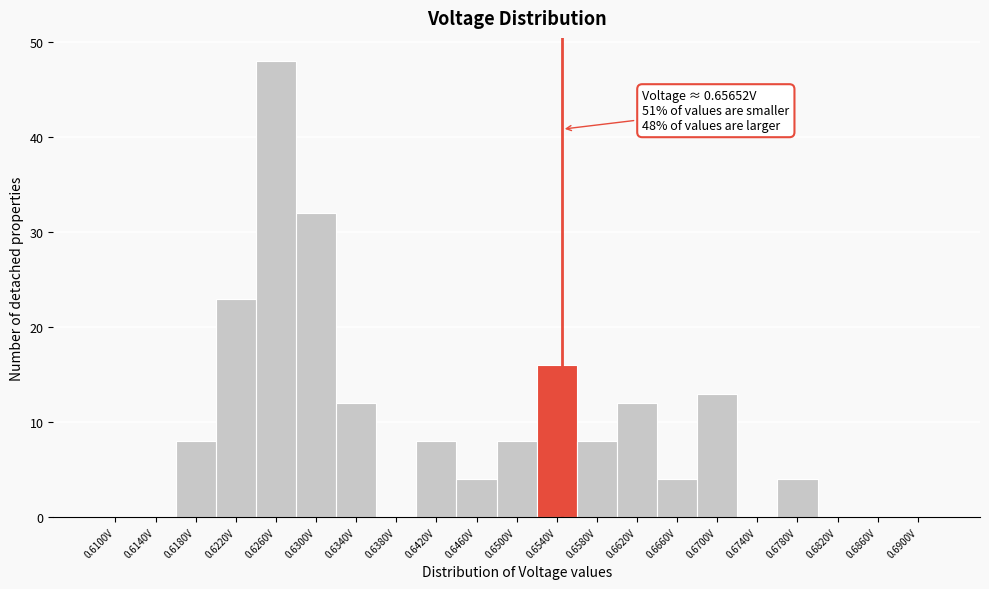

Reading left to right, list all the values displayed in this chart.

0.6100V=0	0.6140V=0	0.6180V=8	0.6220V=23	0.6260V=48	0.6300V=32	0.6340V=12	0.6380V=0	0.6420V=8	0.6460V=4	0.6500V=8	0.6540V=16	0.6580V=8	0.6620V=12	0.6660V=4	0.6700V=13	0.6740V=0	0.6780V=4	0.6820V=0	0.6860V=0	0.6900V=0